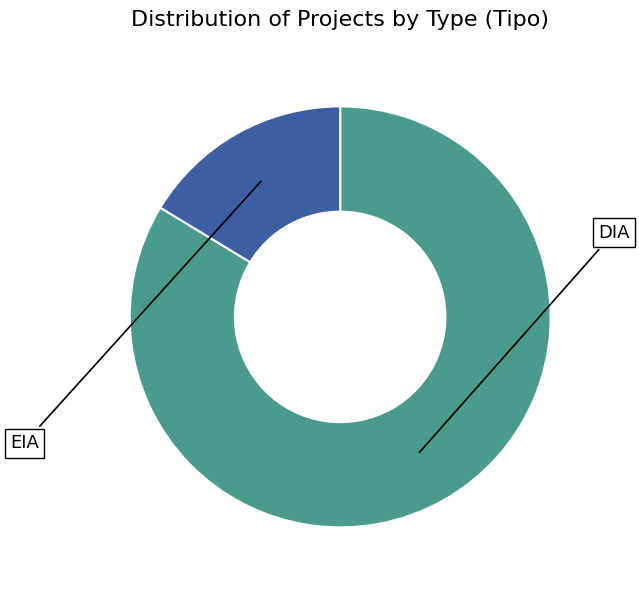

Between EIA and DIA, which is larger?

DIA